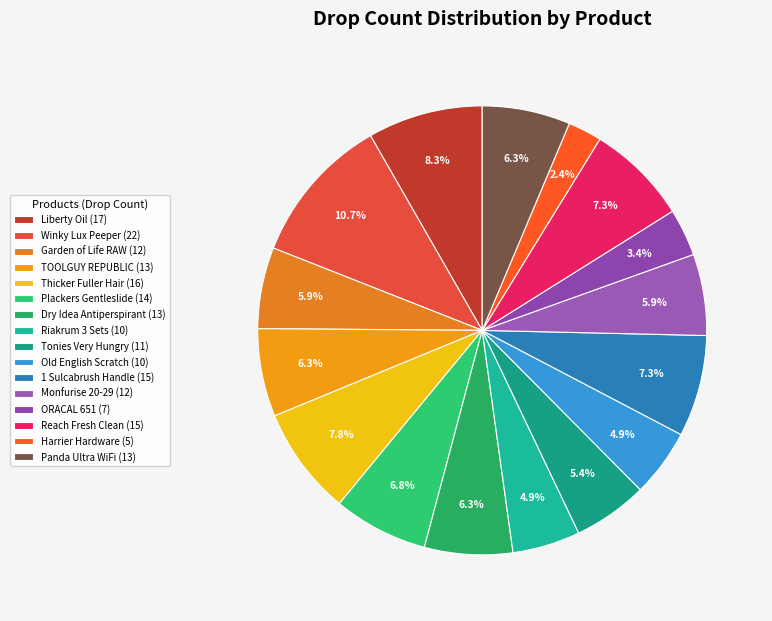

How much of the chart is everything except Tonies Very Hungry?

94.6%